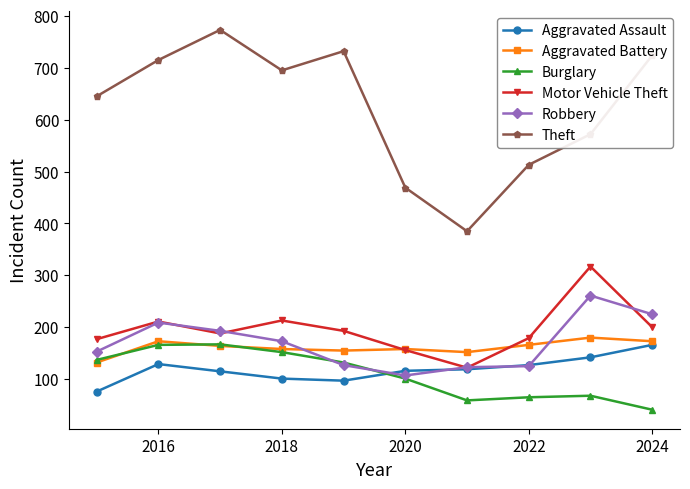

Which series has the widest spread of values?

Theft